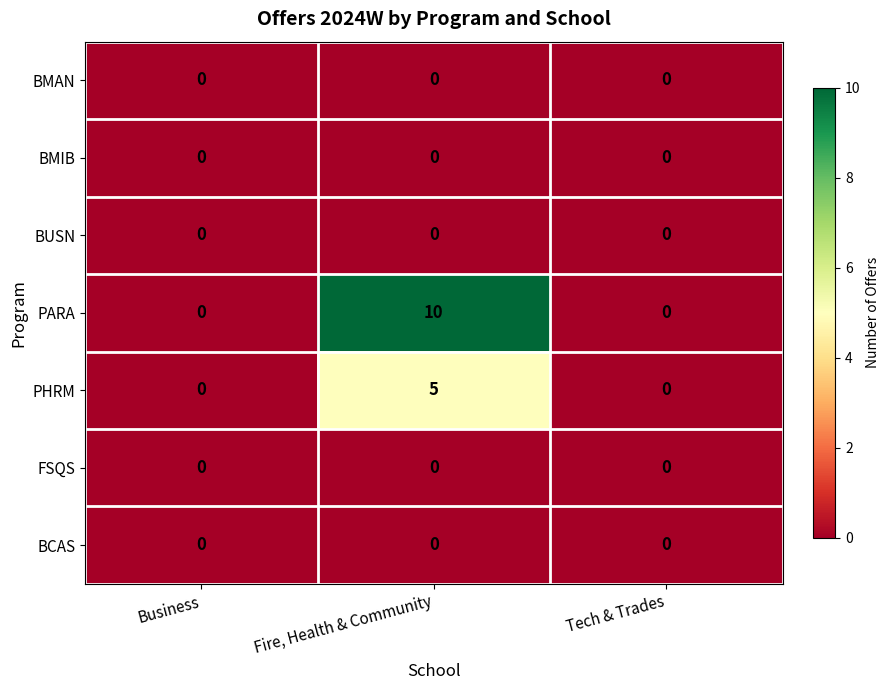

Which series has the largest range (max minus min)?

PARA